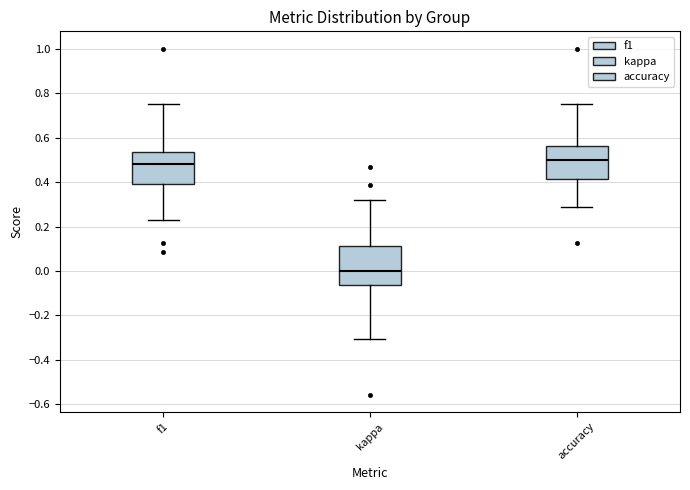

Reading left to right, transcribe this box plot: for each box, give where its median line is, the range the box spans, and where its two whiskers end, as read against the y-axis. The values are not printed on the chart, so give them approximately, as read against the axis.

f1: median 0.48, box 0.40 to 0.54, whiskers 0.22 to 0.76
kappa: median 0.00, box -0.06 to 0.12, whiskers -0.30 to 0.32
accuracy: median 0.50, box 0.42 to 0.56, whiskers 0.28 to 0.76